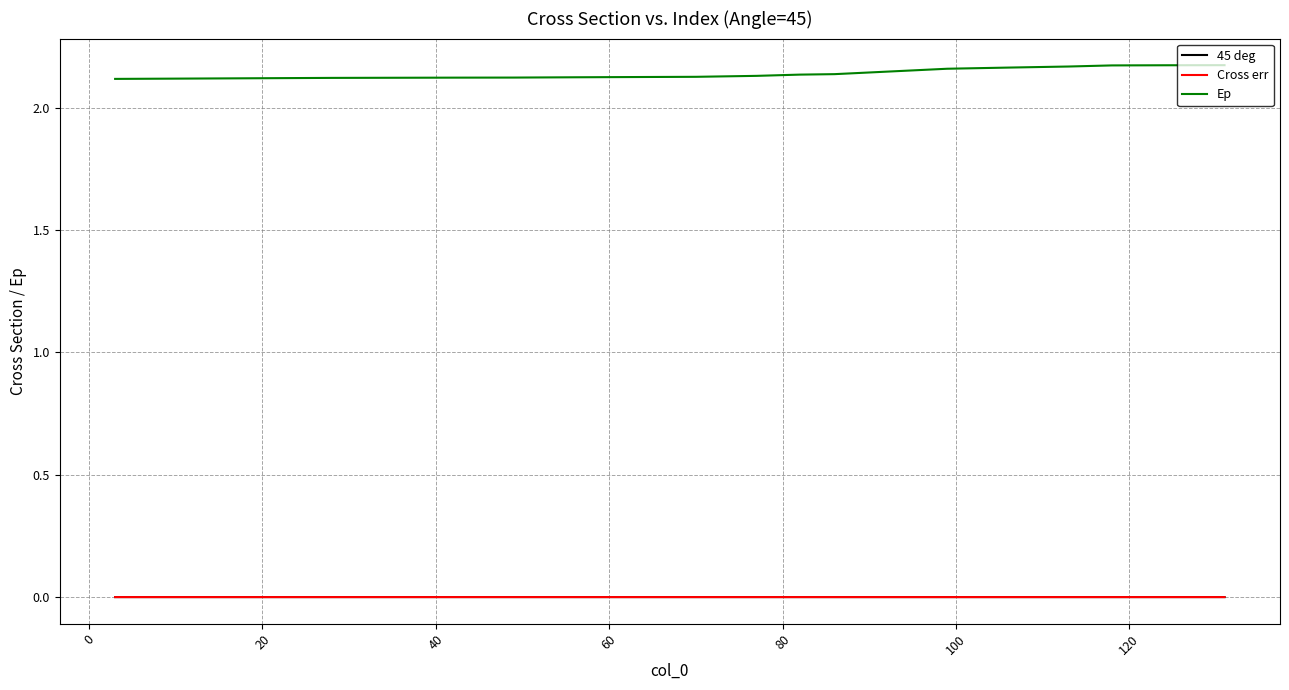

Which series has the largest total across all categories?

Ep